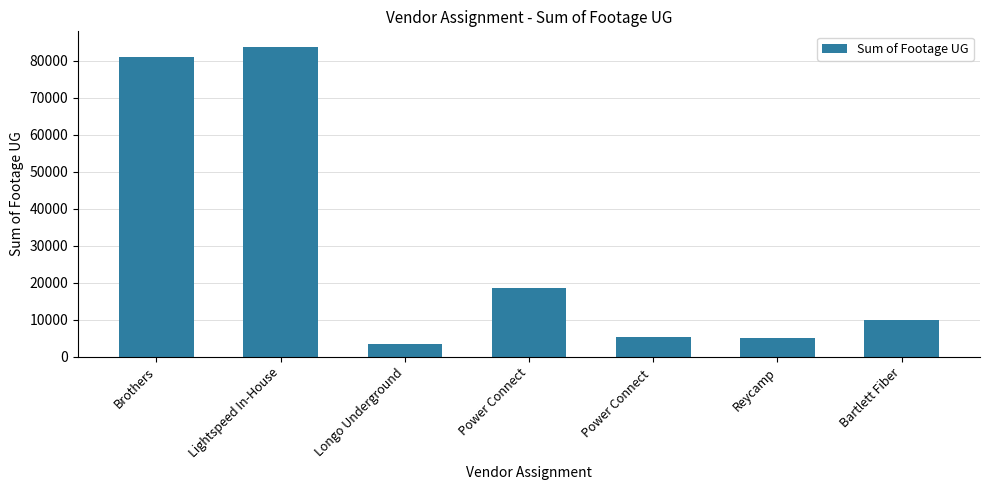

What is the difference between the second highest and minimum values?

77595